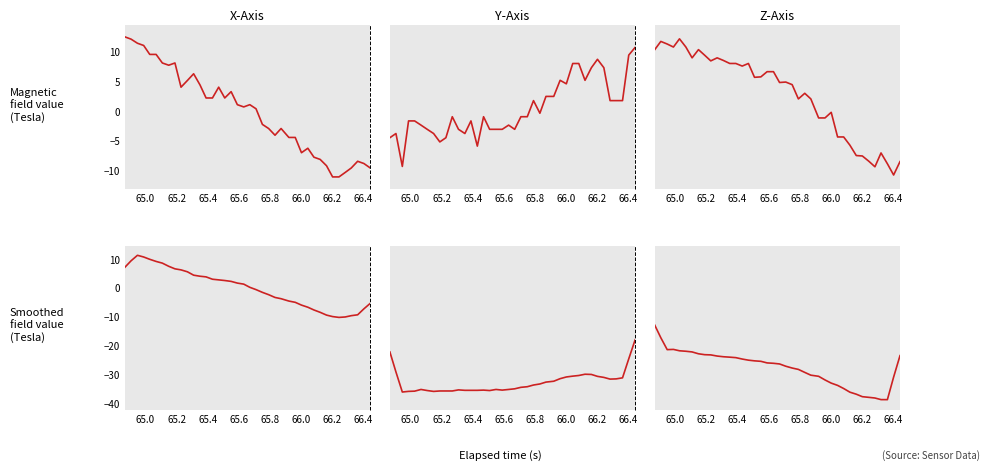

At which category does Y-Axis reach its first local valley?

65.2